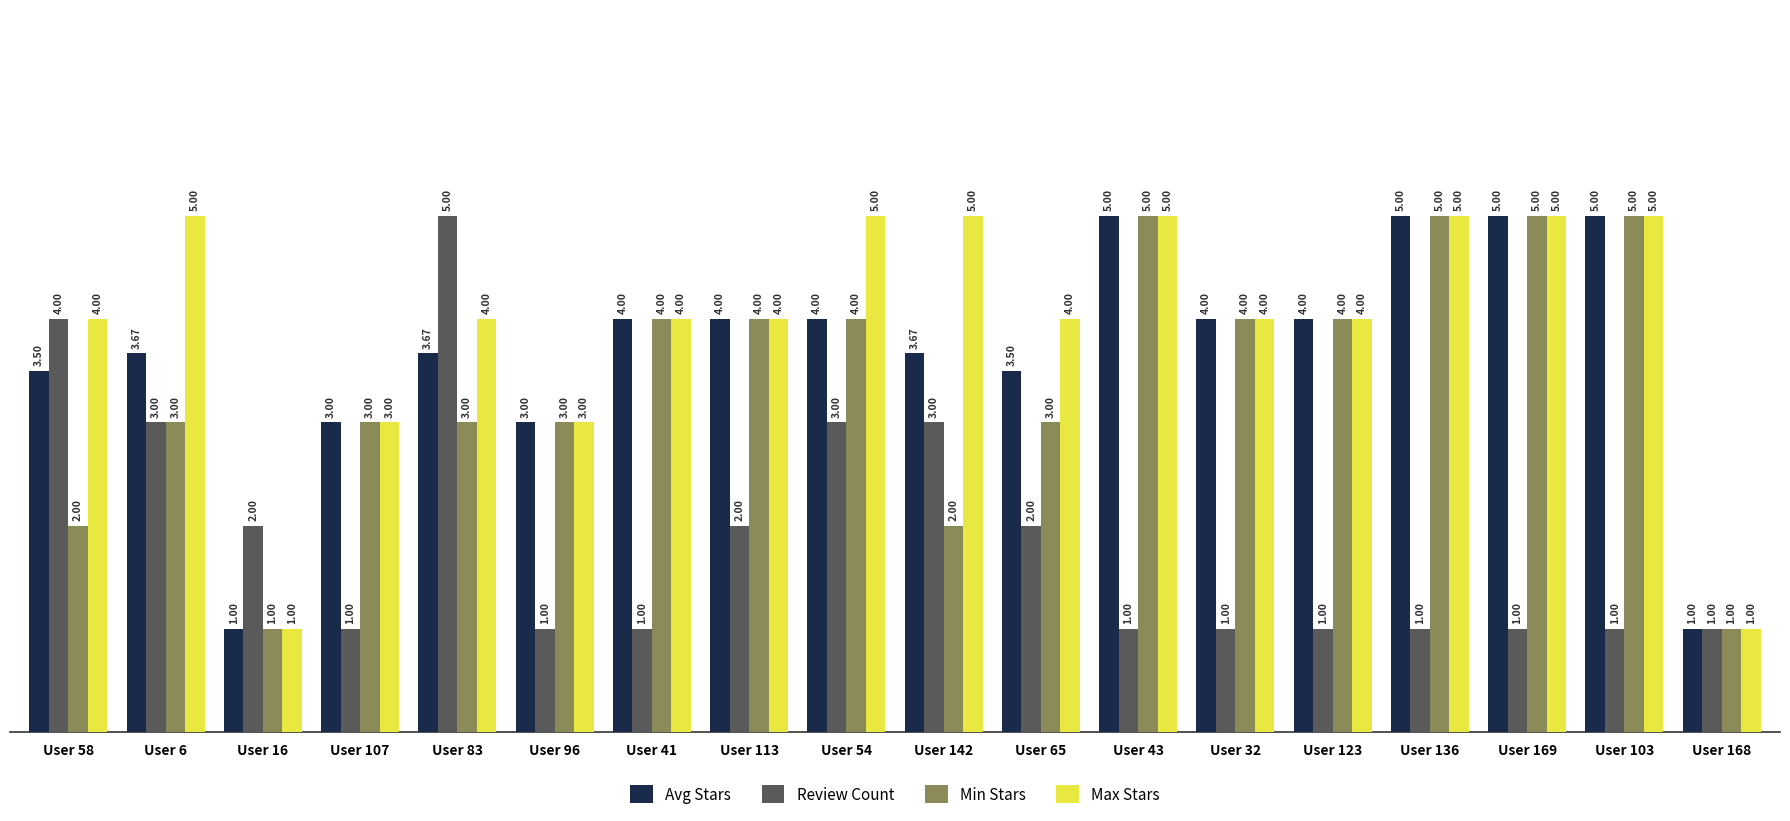

What position from the right is User 142?

9